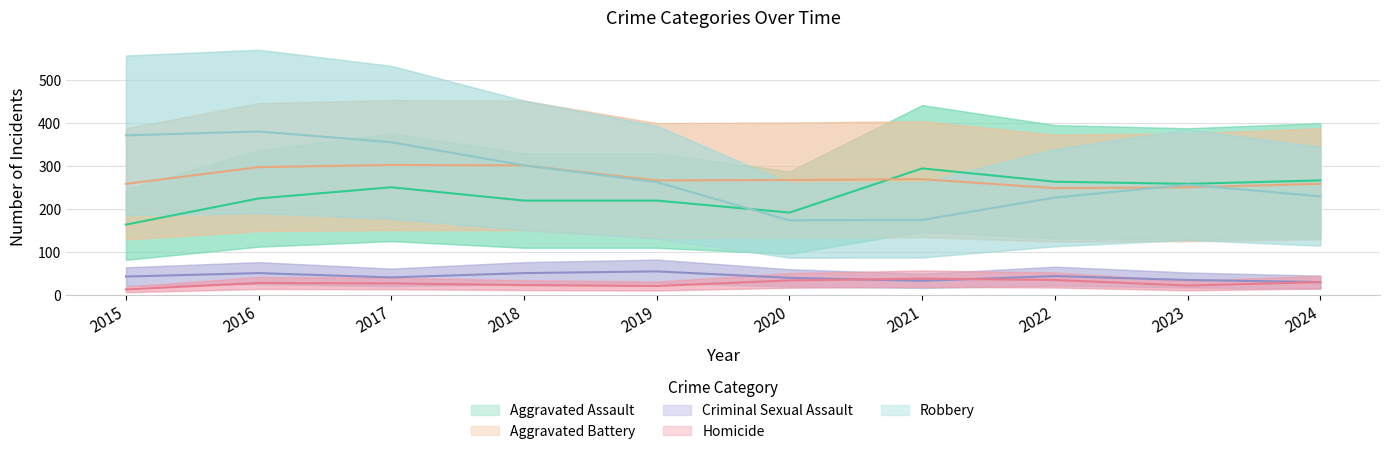

What is the spread (max minus min) of values at 2019?

246